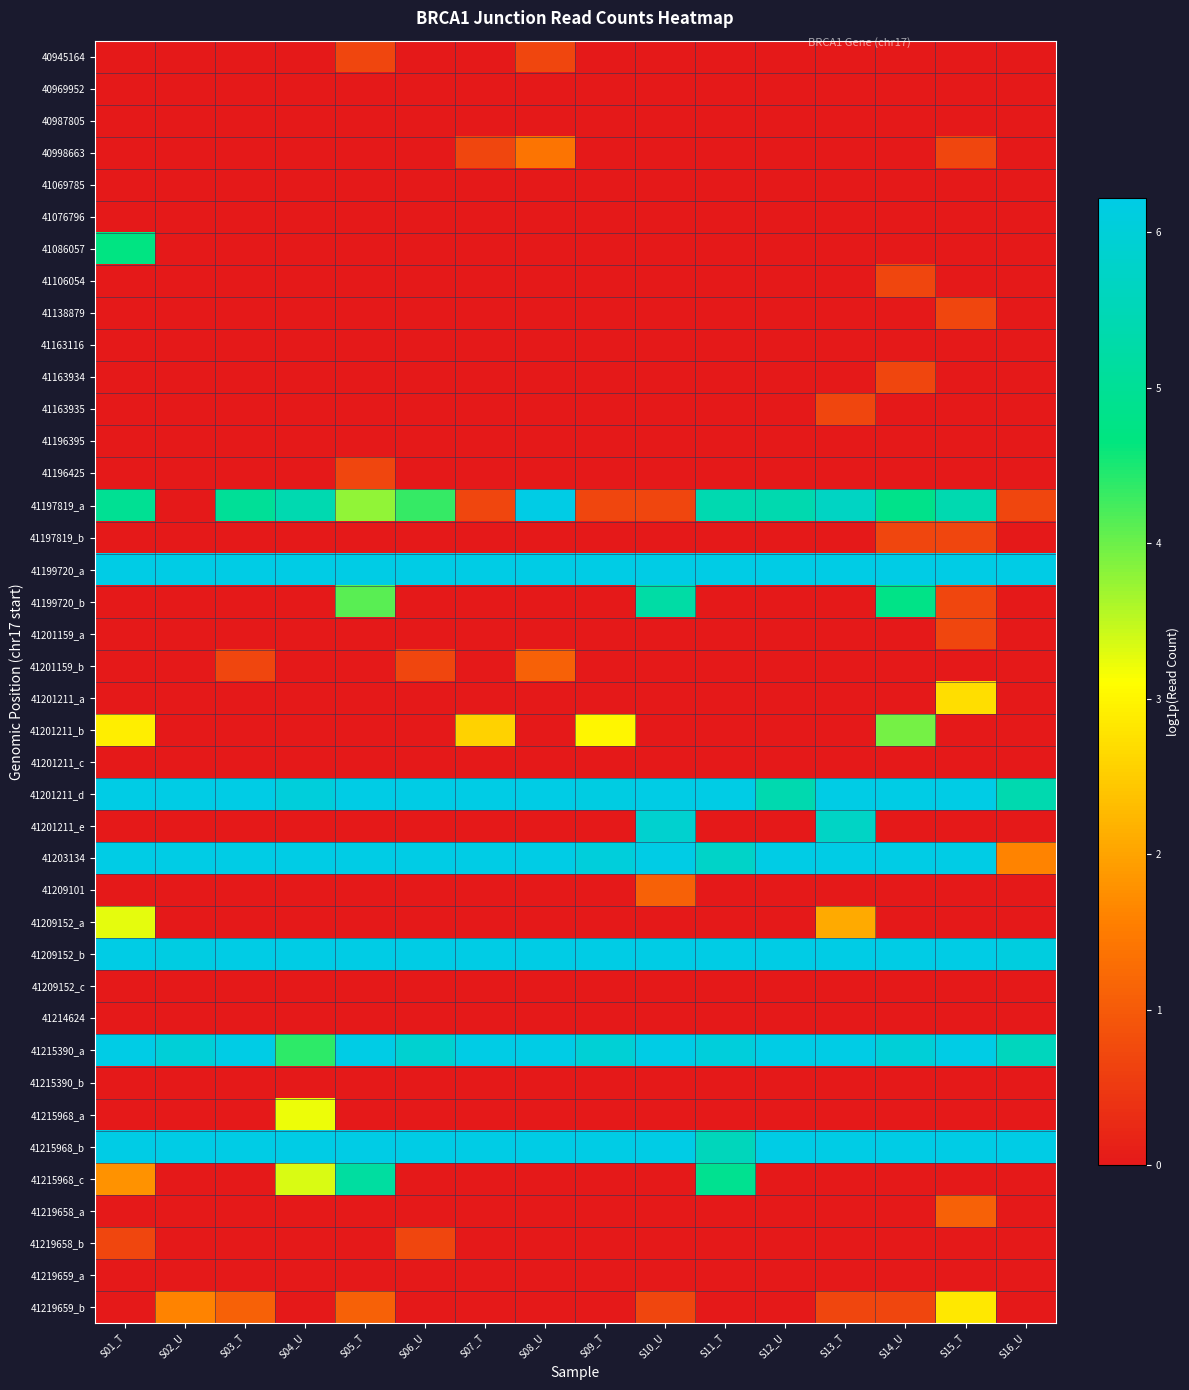

Rank the series at S03_T from highest to lowest value.

41199720_a, 41209152_b, 41201211_d, 41215390_a, 41203134, 41215968_b, 41197819_a, 41219659_b, 41201159_b, 40945164, 40969952, 40987805, 40998663, 41069785, 41076796, 41086057, 41106054, 41138879, 41163116, 41163934, 41163935, 41196395, 41196425, 41197819_b, 41199720_b, 41201159_a, 41201211_a, 41201211_b, 41201211_c, 41201211_e, 41209101, 41209152_a, 41209152_c, 41214624, 41215390_b, 41215968_a, 41215968_c, 41219658_a, 41219658_b, 41219659_a